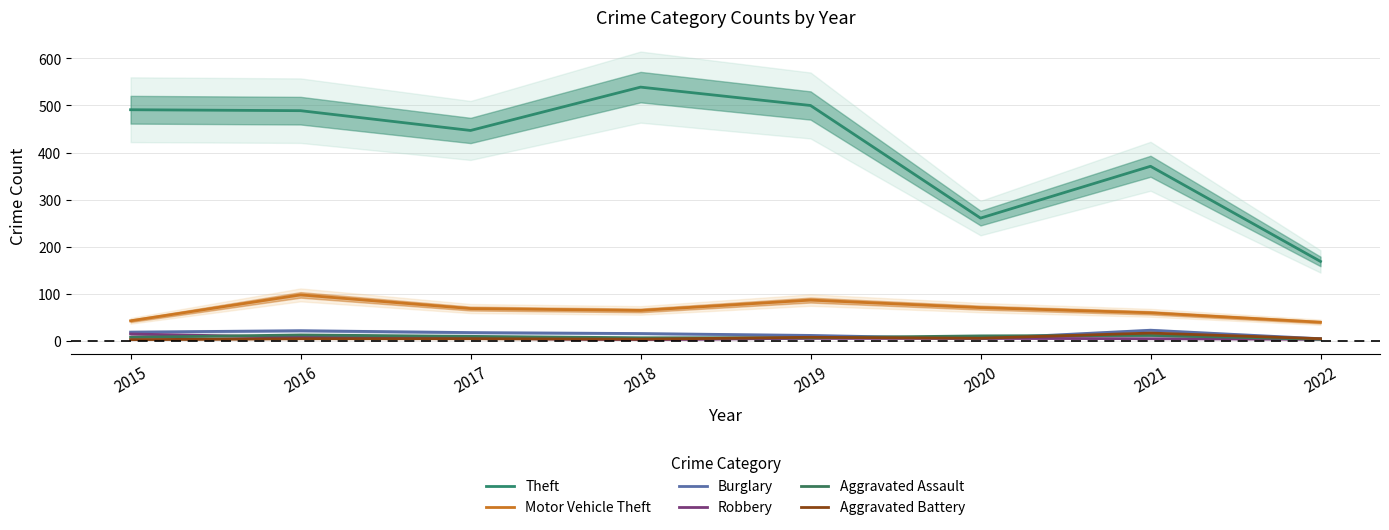

The value of Robbery at 2022 is 2. True or false?

False